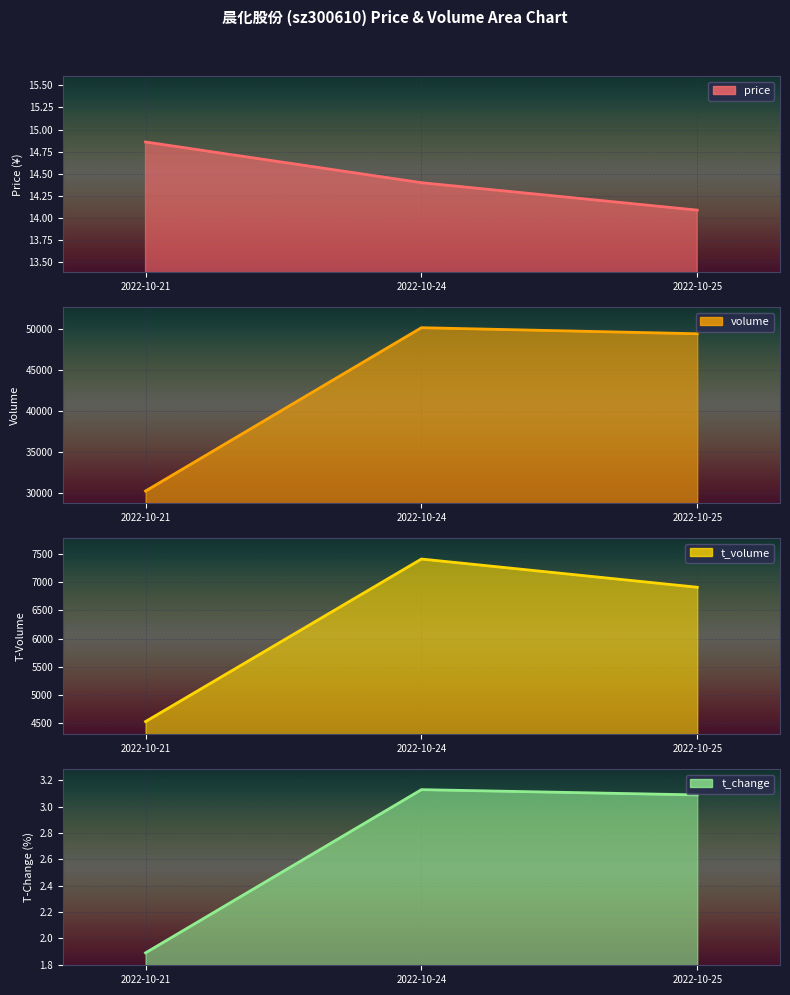

Between 2022-10-24 and 2022-10-25, which series saw the biggest shift?

volume